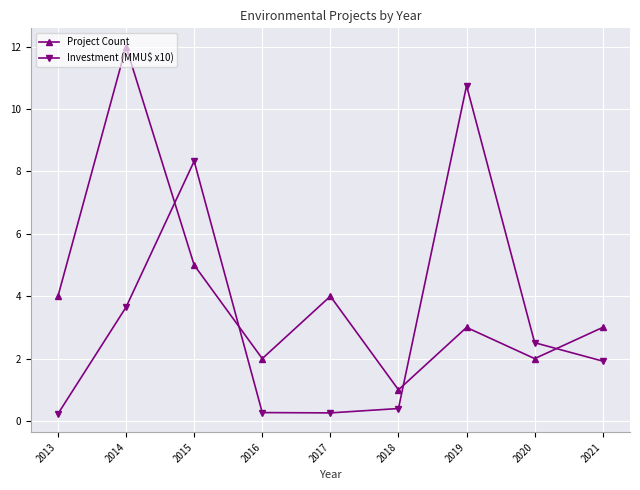

Where do Investment (MMU$ x10) and Project Count first cross each other?

2014 and 2015